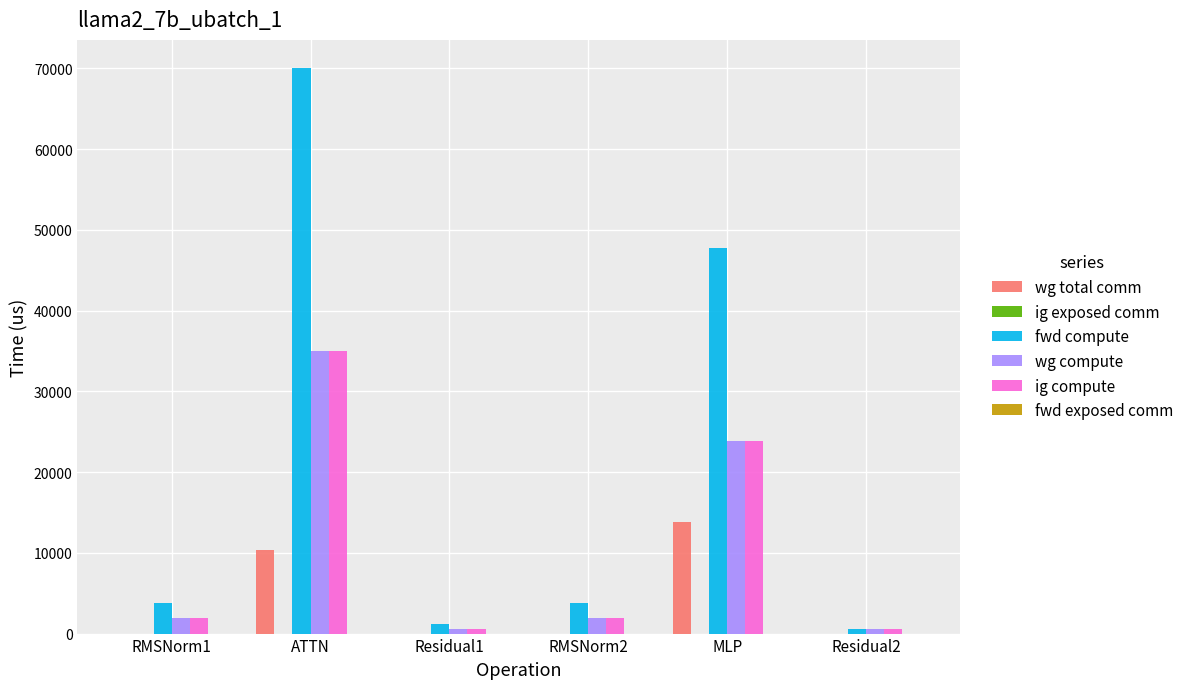

What is the greatest value displayed?

70038.2